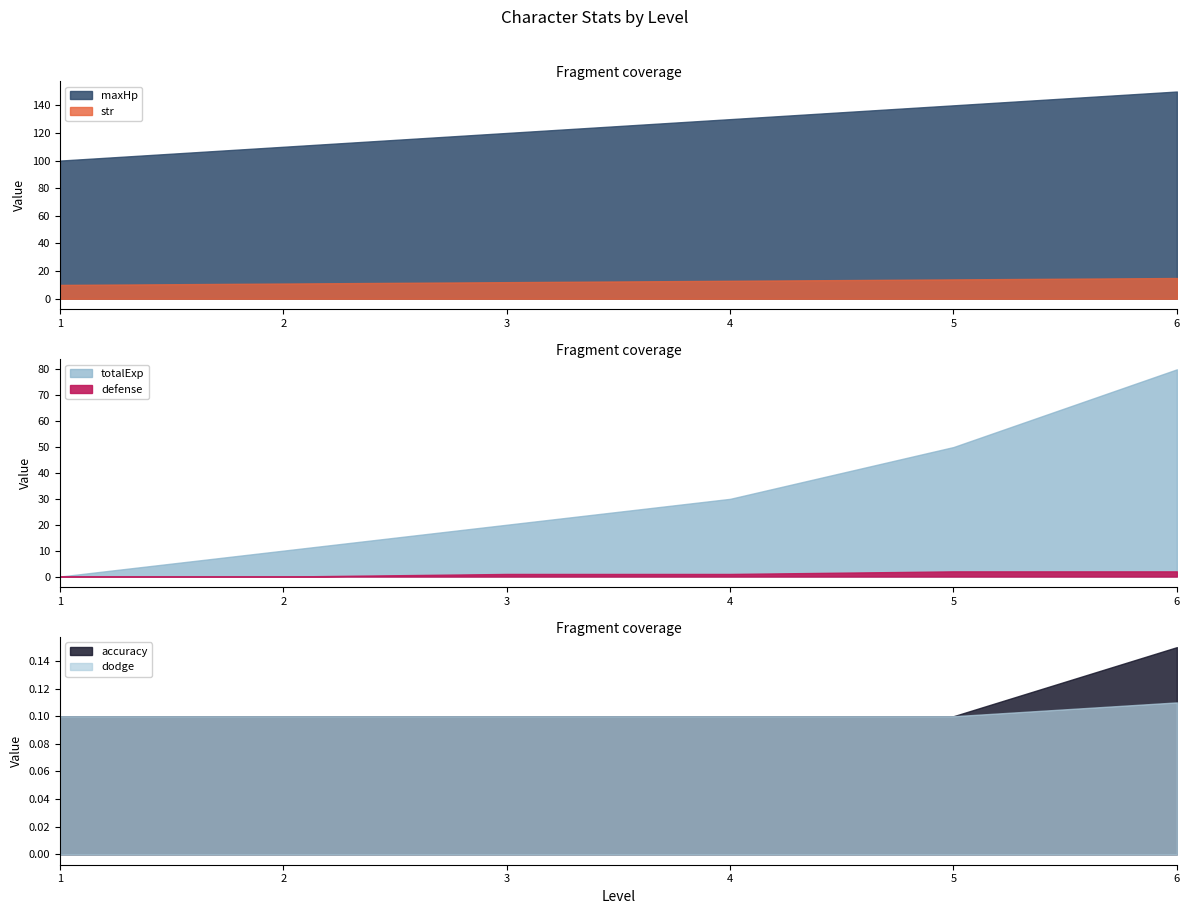

What is the value of the maxHp point at the 5th from the left?

140.0